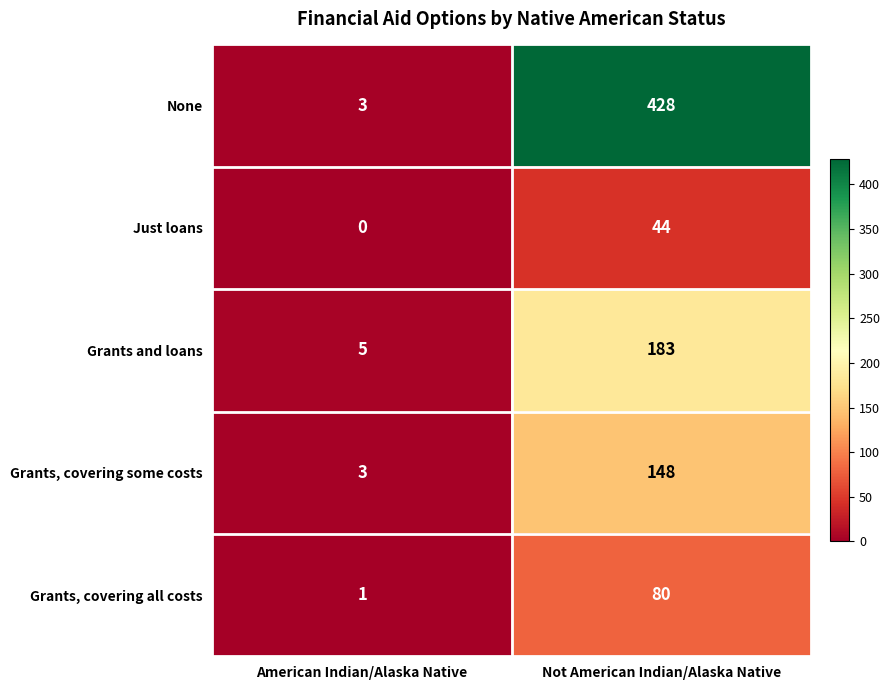

What is the sum of the Grants, covering all costs values at Not American Indian/Alaska Native and American Indian/Alaska Native?

81